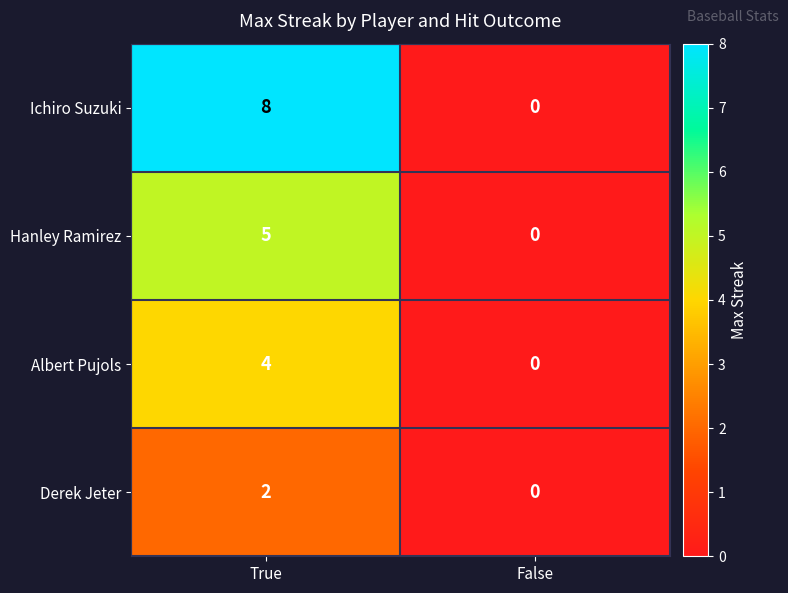

How many data points does each series have?

2